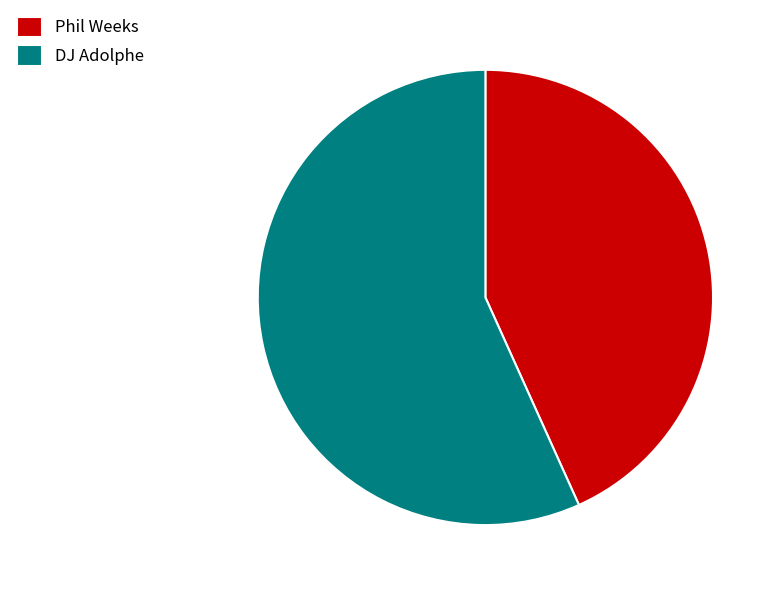

Rank the categories by value from highest to lowest.

DJ Adolphe, Phil Weeks